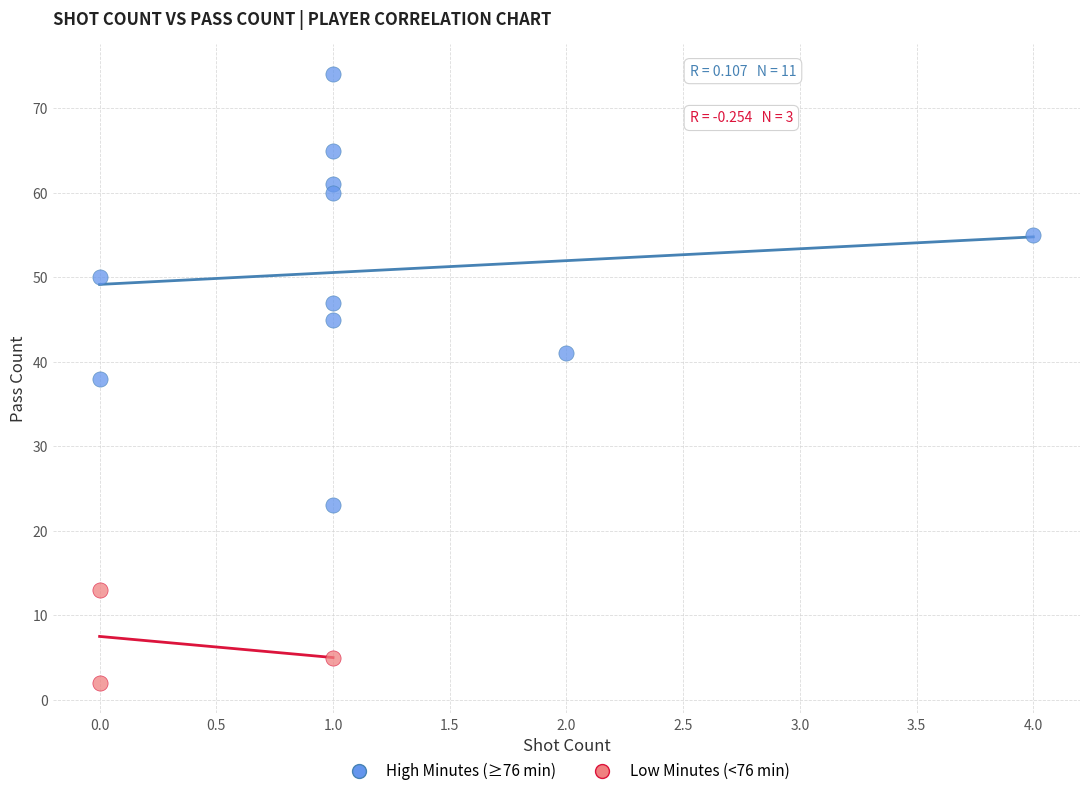

Which series reaches the minimum Y coordinate?

Low Minutes (<76 min)